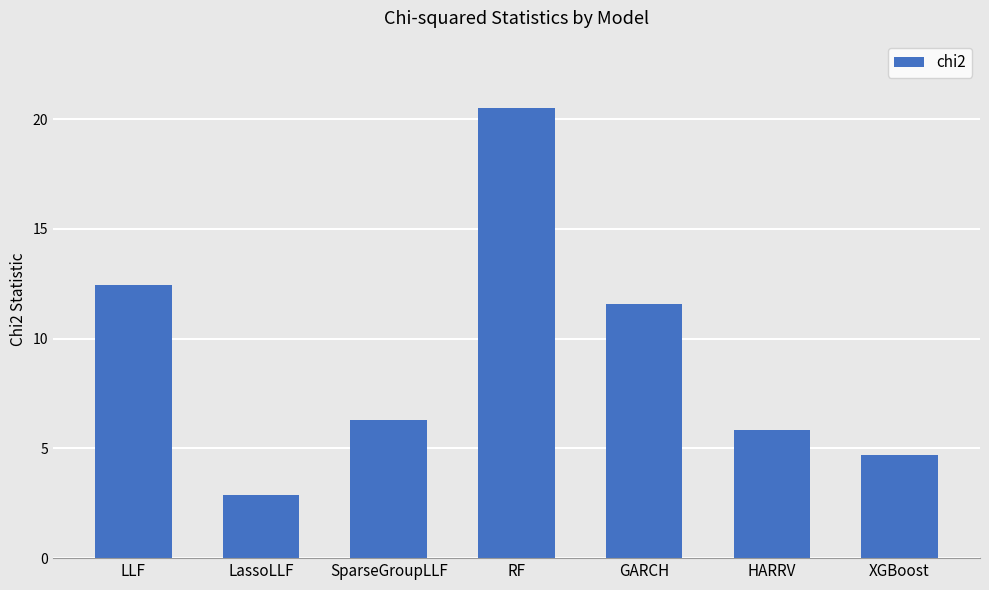

What is the sum of all values?

64.2